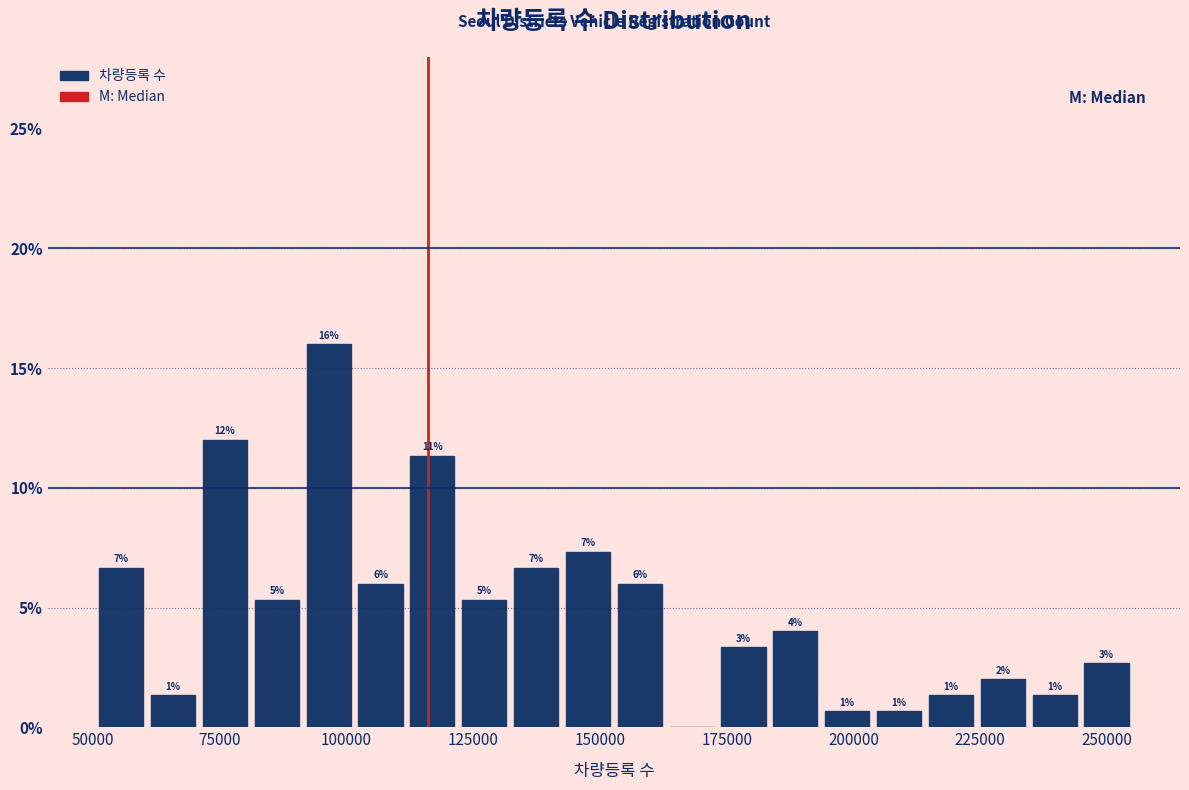

Read against the x-axis, roughly where is the centre of the tallest bar?

95000